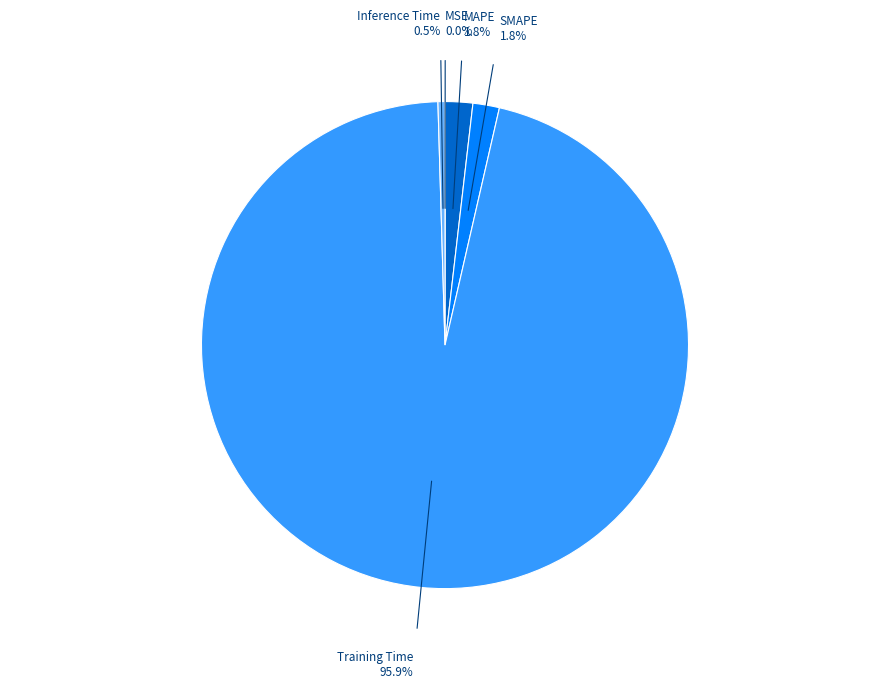

Does any single category account for the majority?

Yes